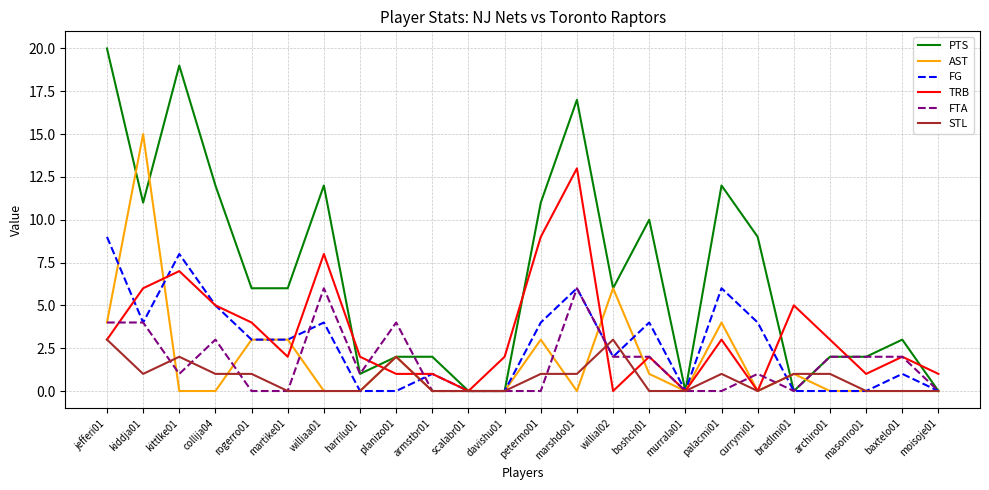

The PTS series shows 2 at martike01. True or false?

False